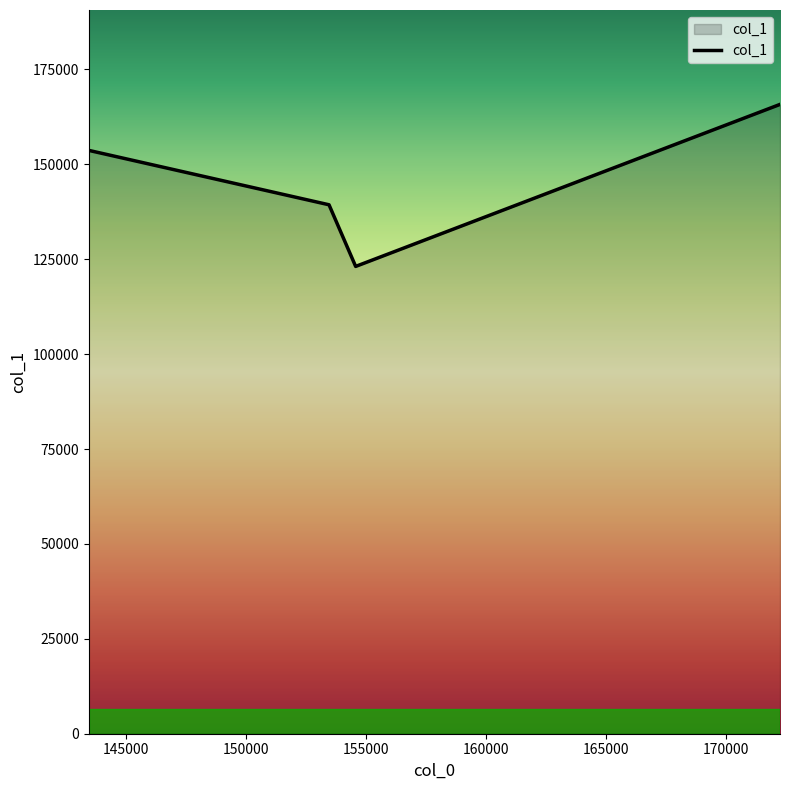

What is the maximum value shown in the chart?

165789